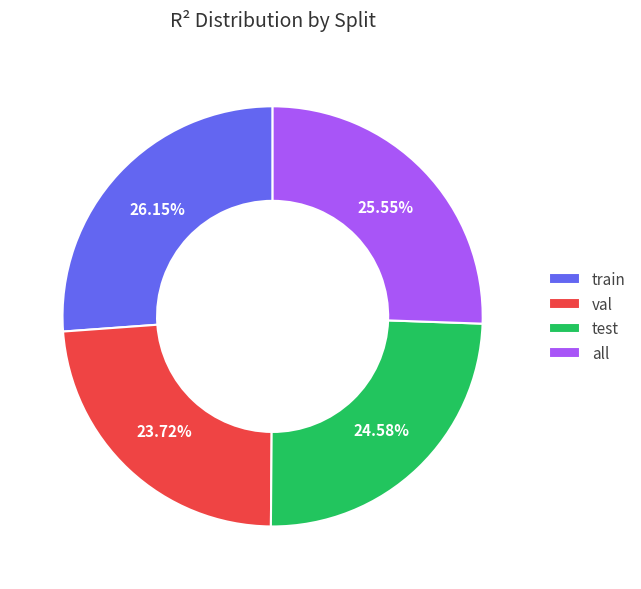

To the nearest percent, what is the combined percentage of all and train?

52%